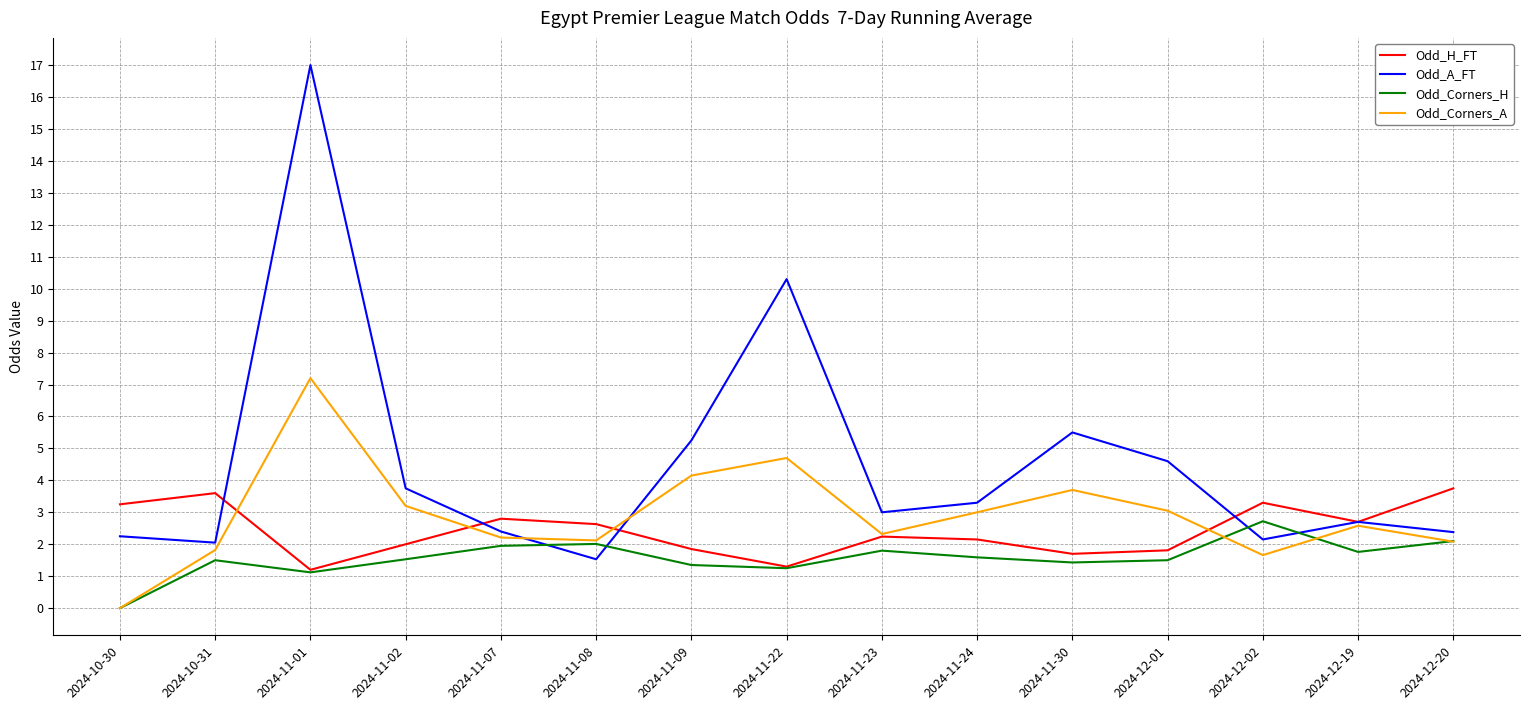

What position from the right is 2024-11-22?

8